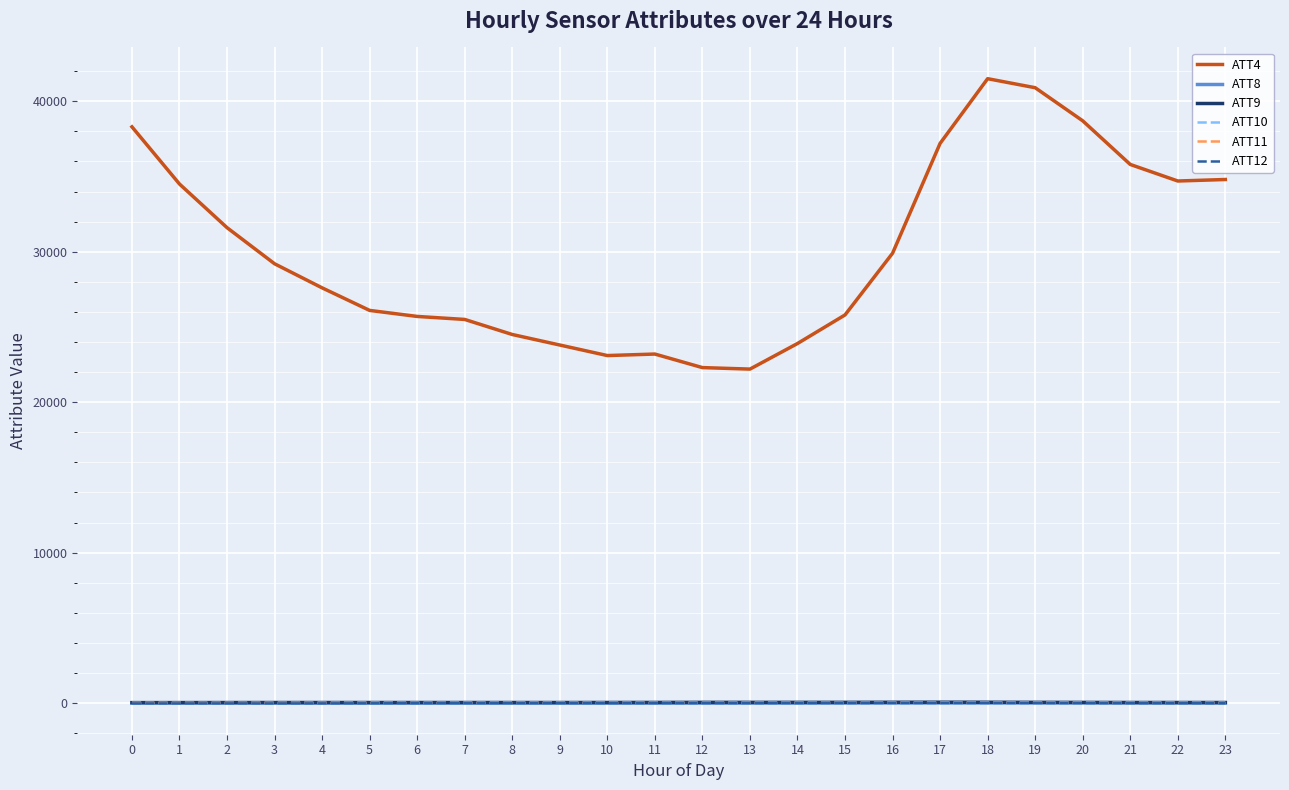

True or false: ATT11 and ATT9 cross at least once.

False